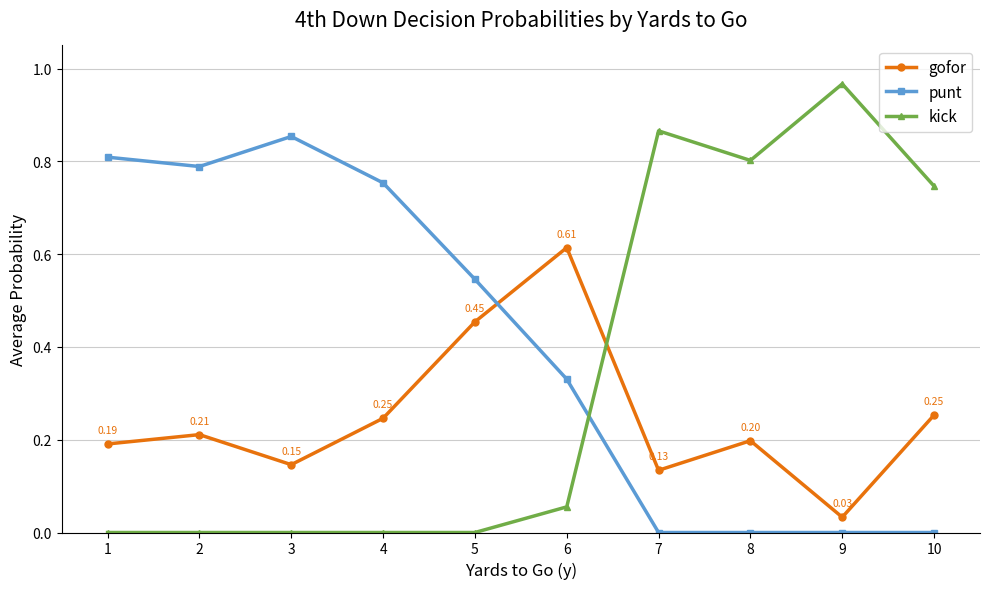

Rank the series at 8 from highest to lowest value.

kick, gofor, punt